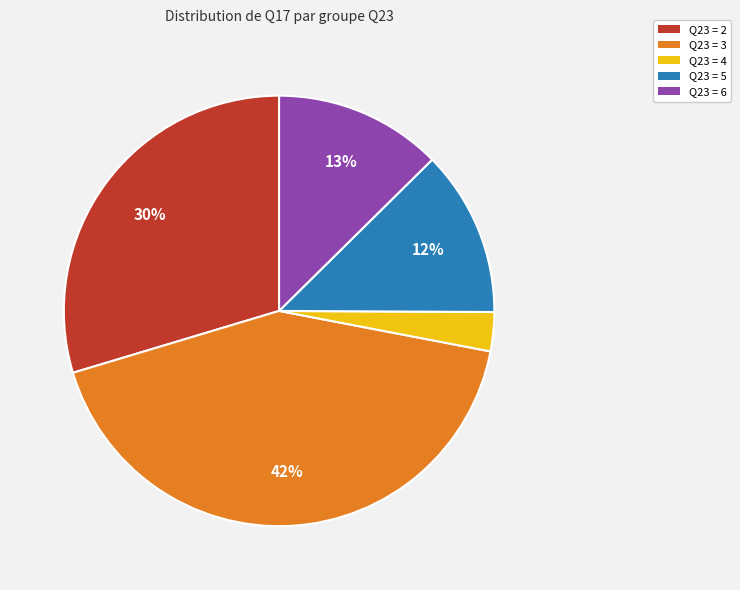

Is there a majority slice in this chart?

No